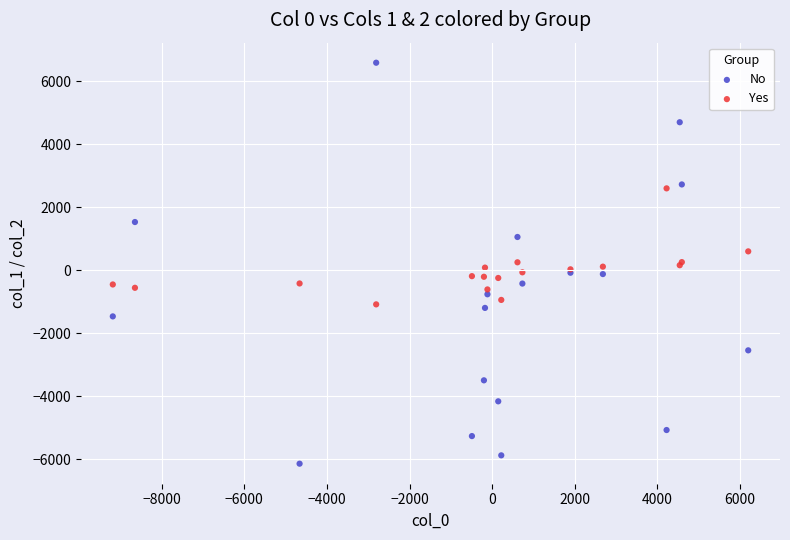

Which series reaches the minimum Y coordinate?

No